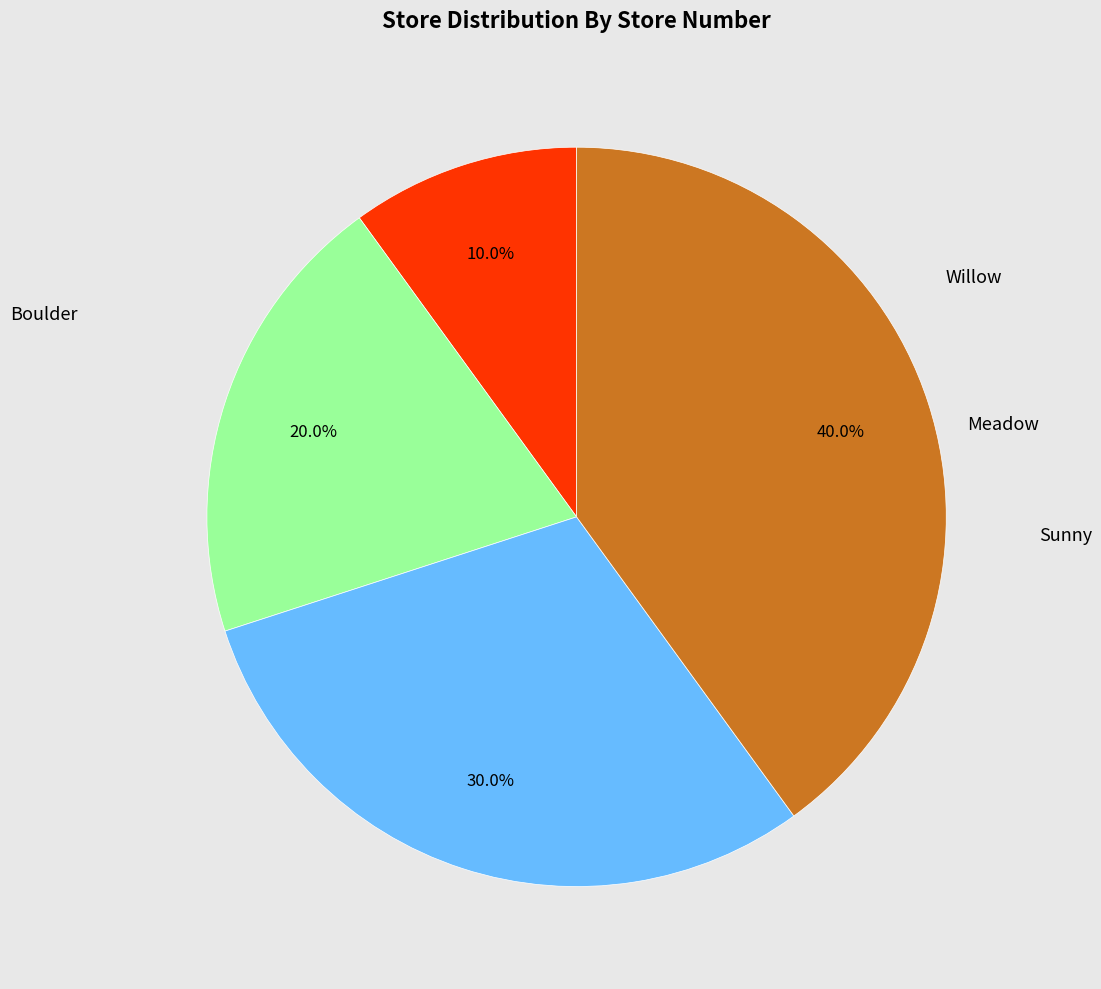

To the nearest percent, what is the difference between the largest and smallest slice percentages?

30%